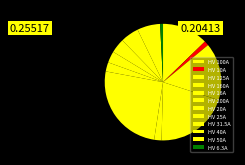

Is it true that HV 160A is 20% of the pie?

True